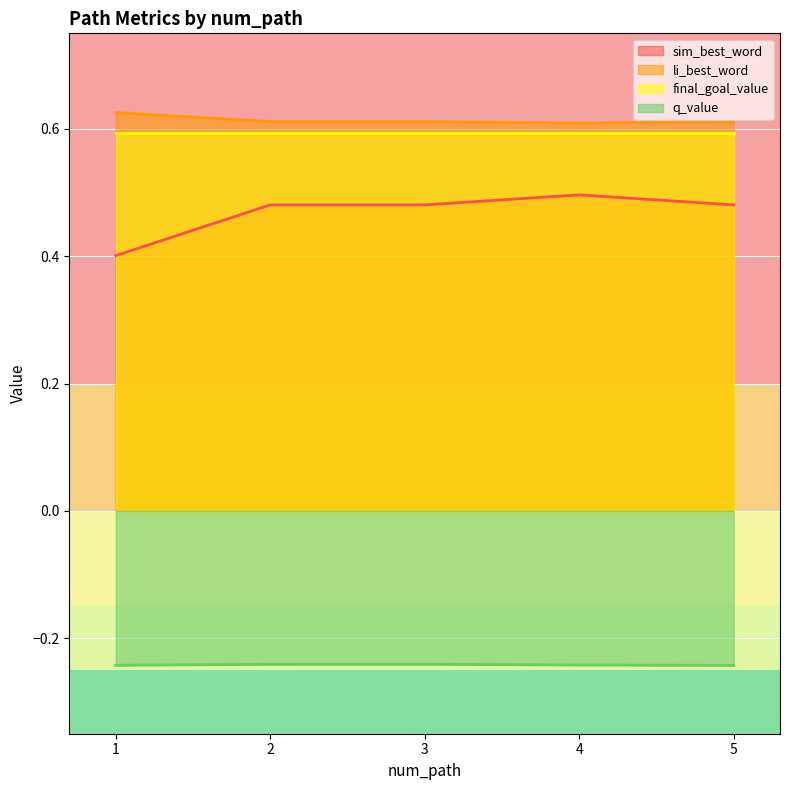

Is it true that q_value equals -0.1 at 5?

False